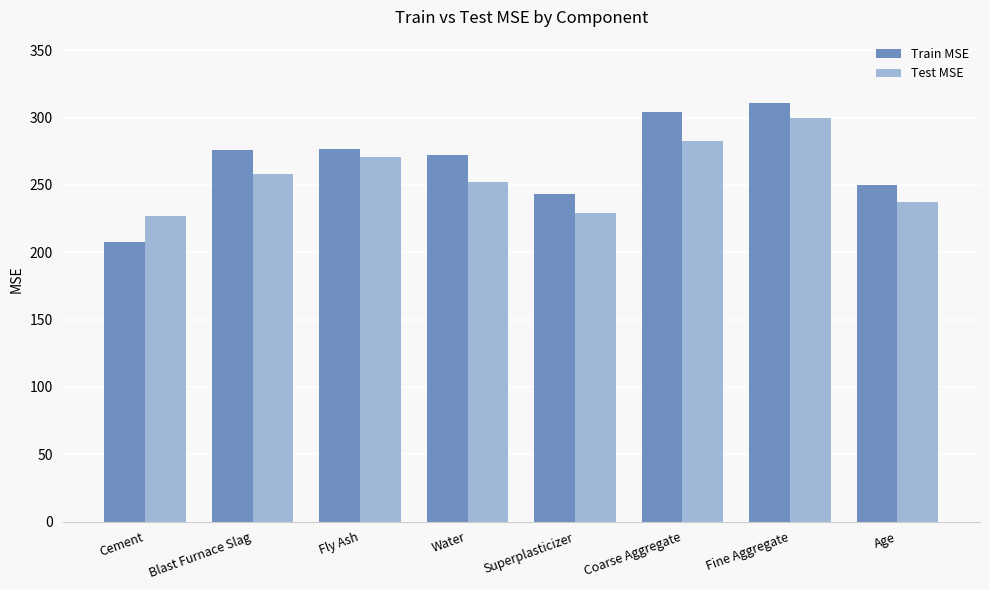

Which series changed the most between Blast Furnace Slag and Coarse Aggregate?

Train MSE